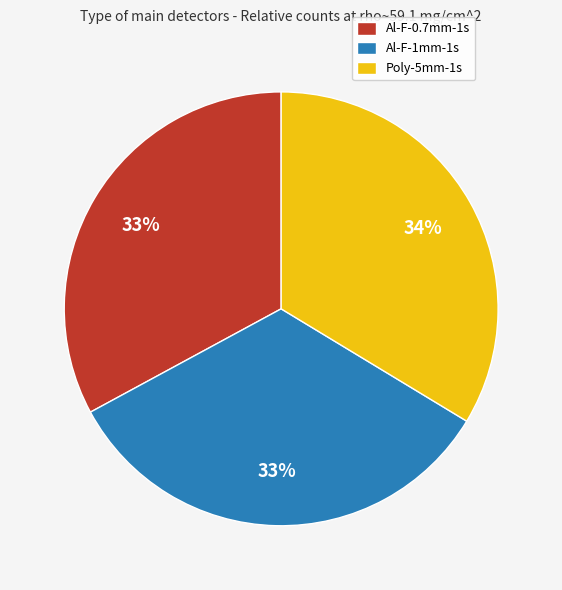

Does Poly-5mm-1s account for over 50% of the chart?

No